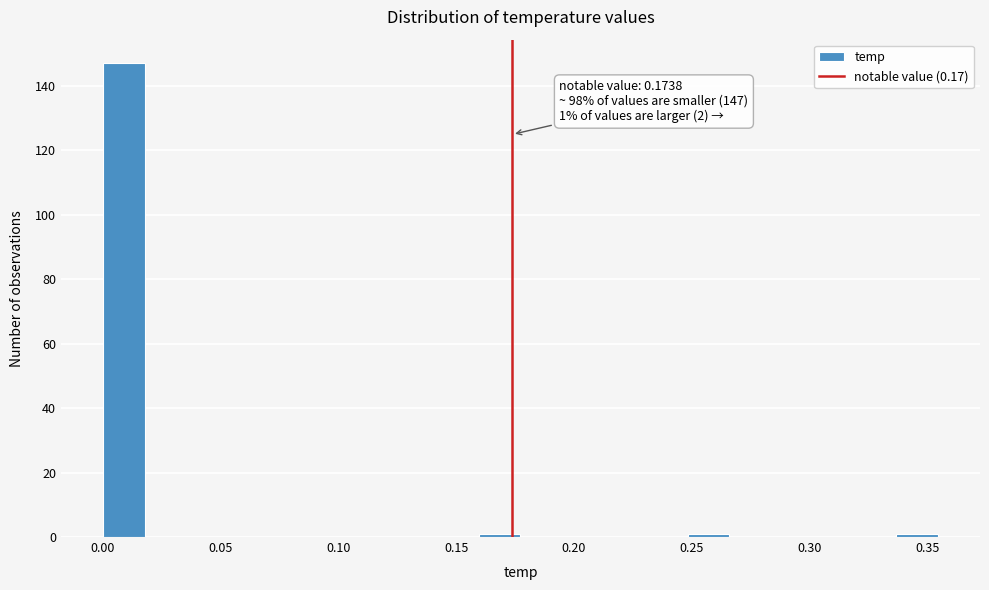

Around what value on the x-axis is the tallest bar? Give the approximate position of its centre, as read against the axis.

0.010